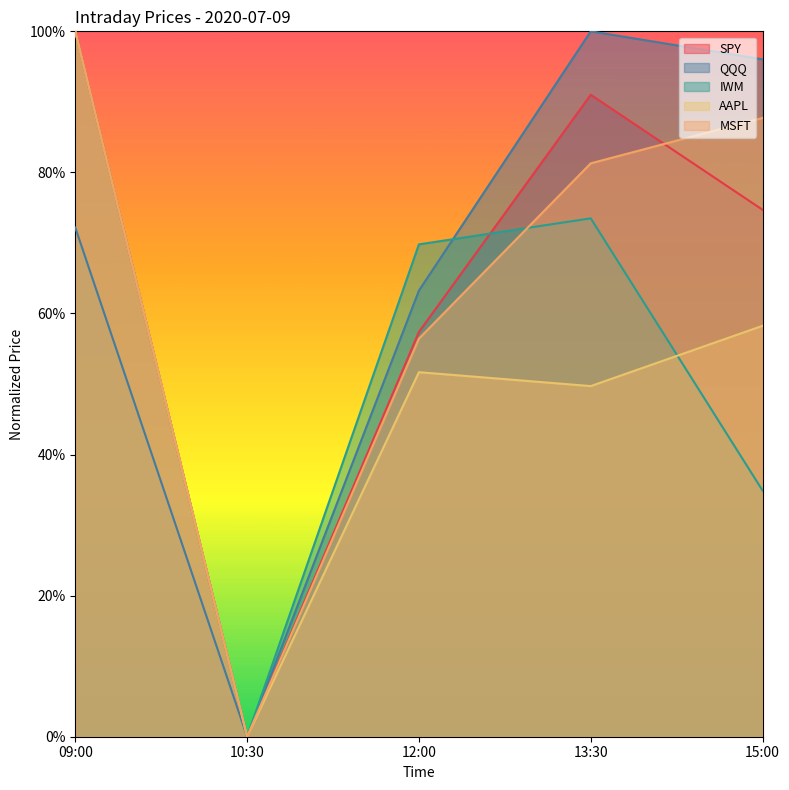

List the labels in order of MSFT value, smallest first.

10:30, 12:00, 13:30, 15:00, 09:00